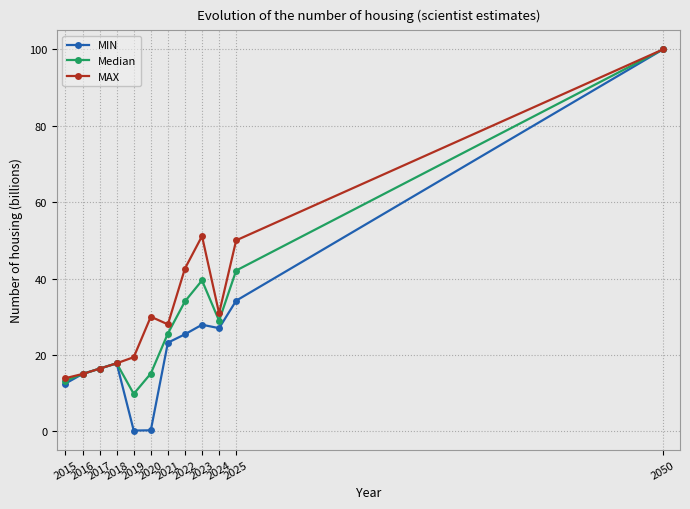

Which series has the largest range (max minus min)?

MIN